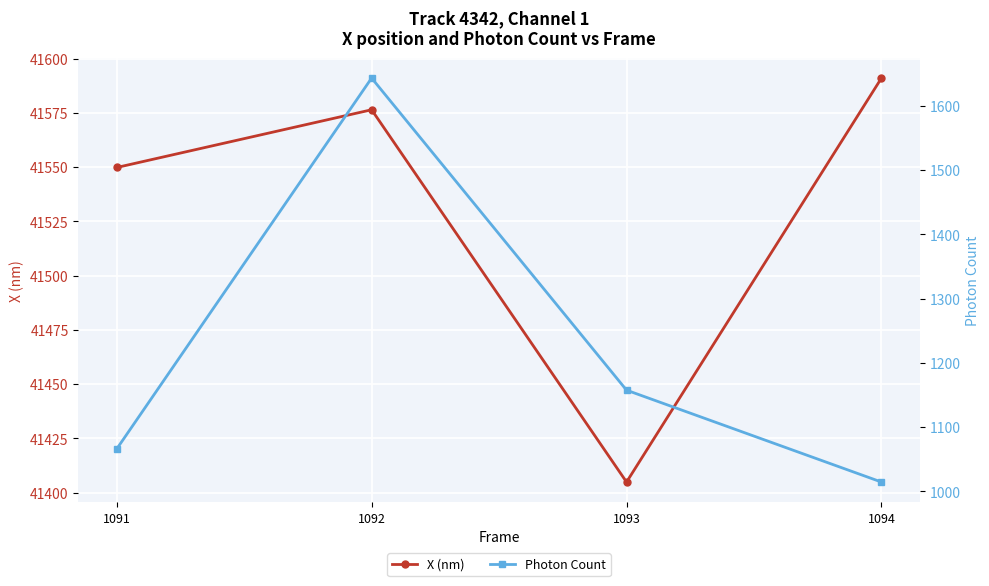

Count the number of categories in the chart.

4